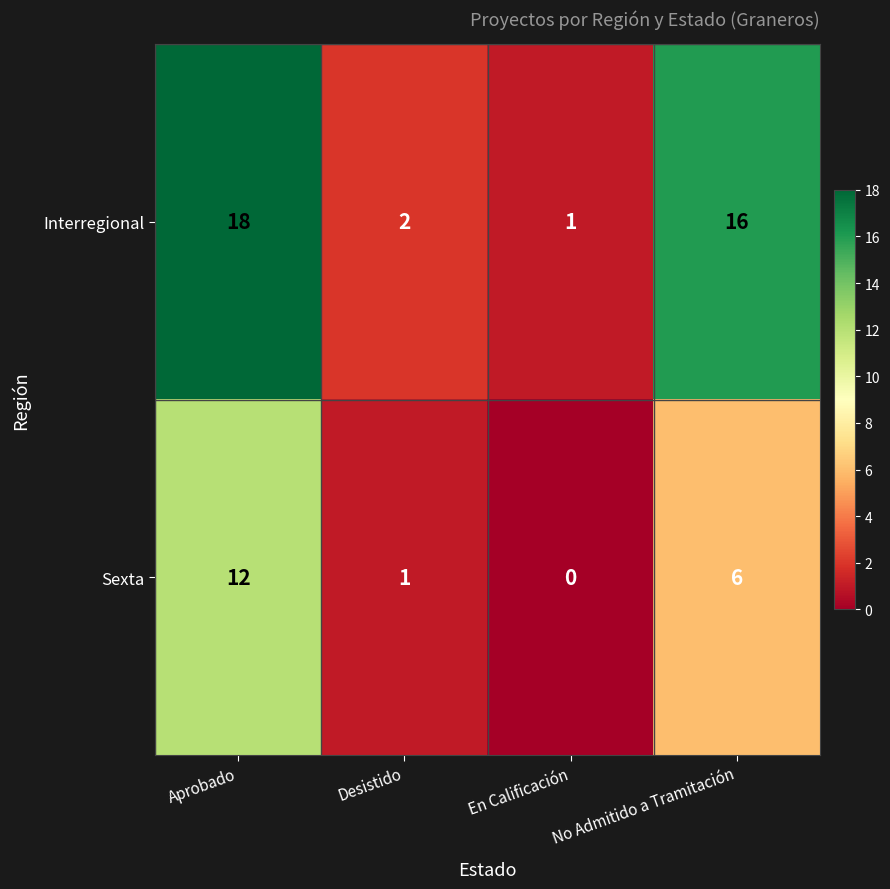

What is the spread (max minus min) of values at No Admitido a Tramitación?

10